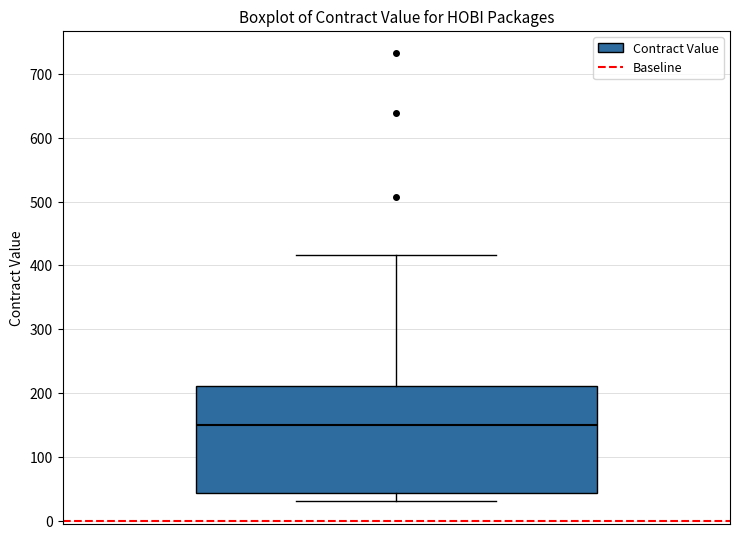

Where is the lower edge of the box on the y-axis? The values are not printed on the chart, so give them approximately, as read against the axis.

40